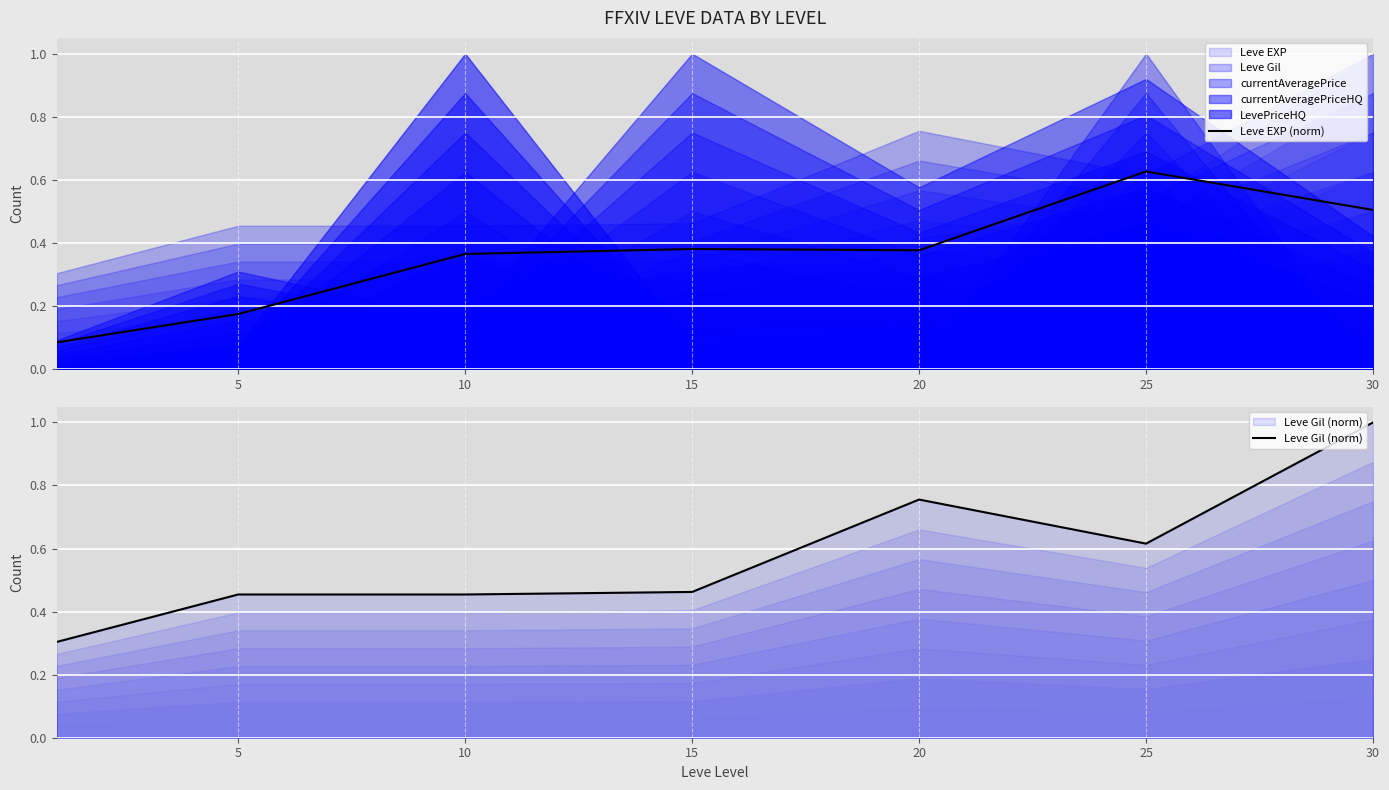

What is the maximum value shown in the chart?

1.0